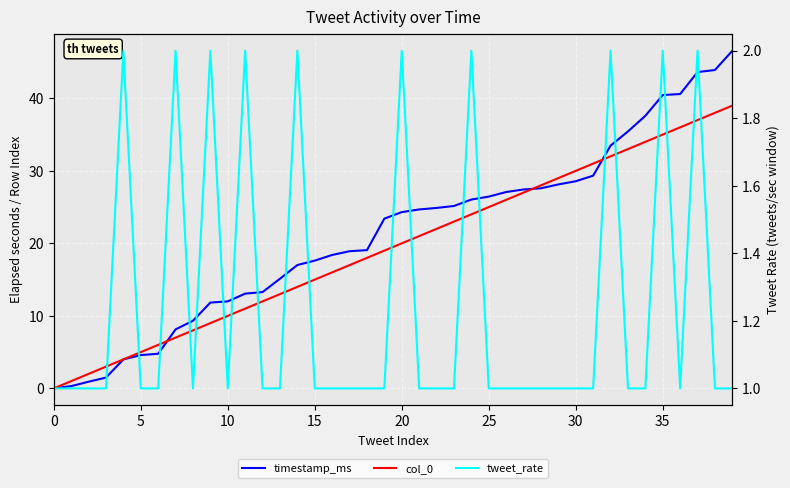

What is the difference between the maximum and minimum values in the timestamp_ms series?

46.6